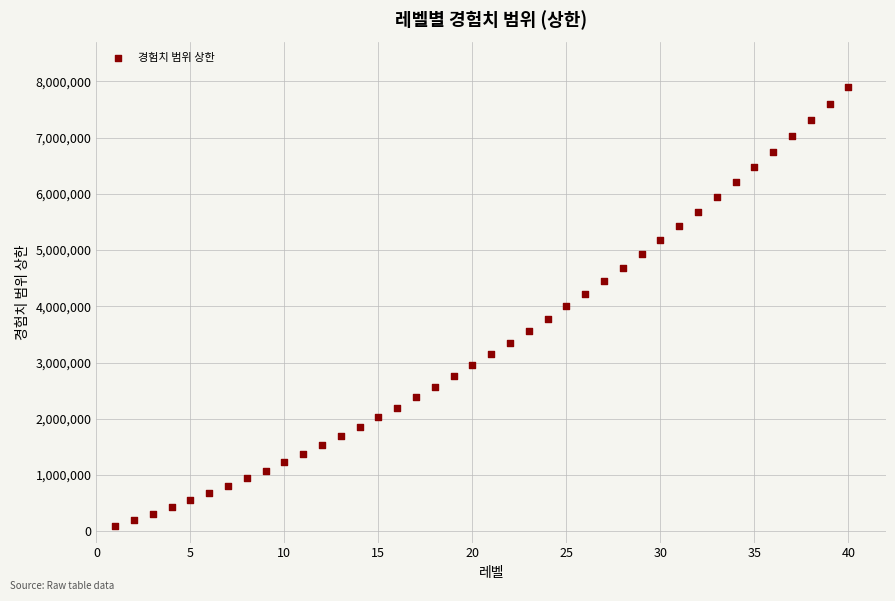

What is the range of Y values (max minus min)?

7800000